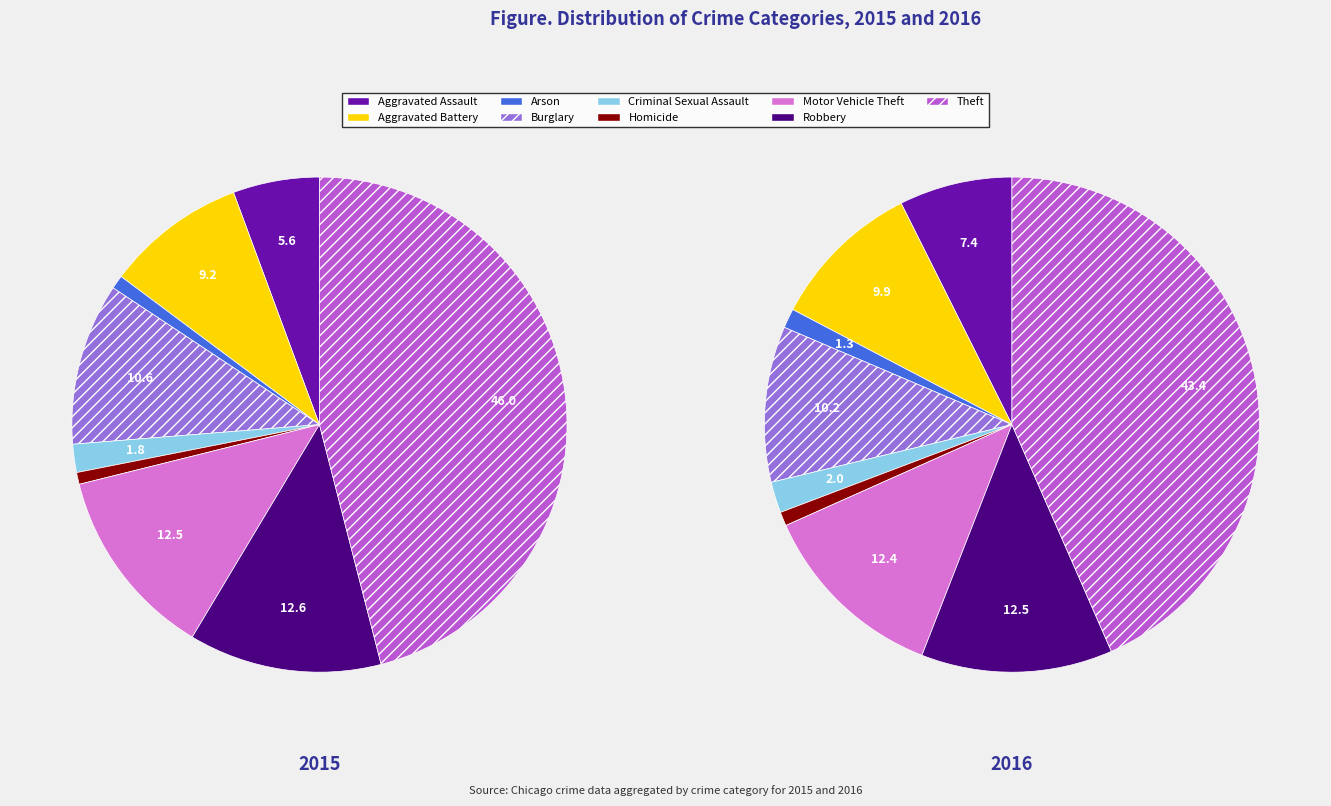

Is Burglary the majority of the pie?

No